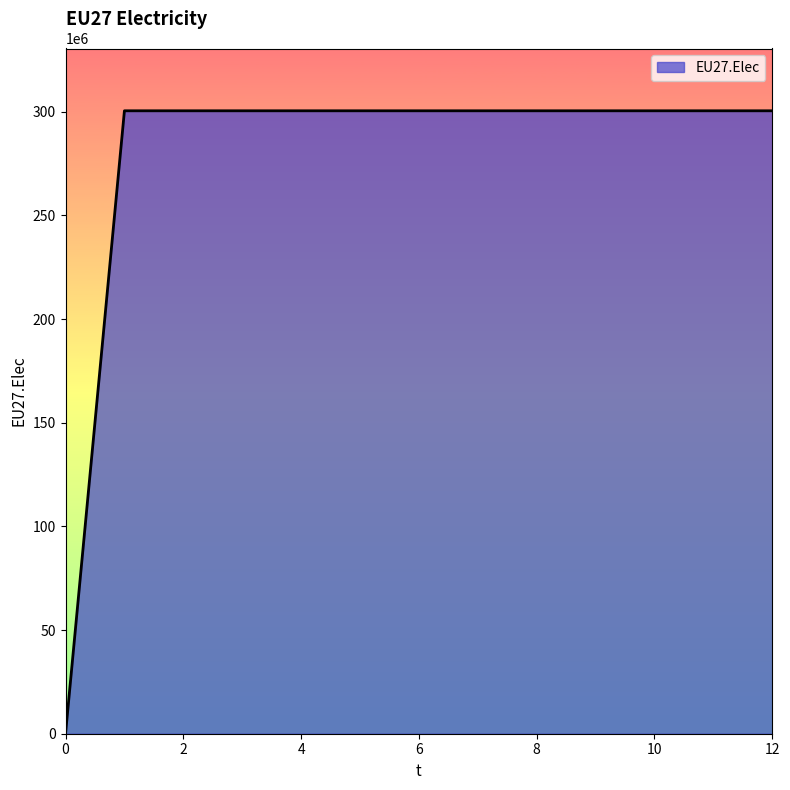

What is the difference between the maximum and minimum values?

300447917